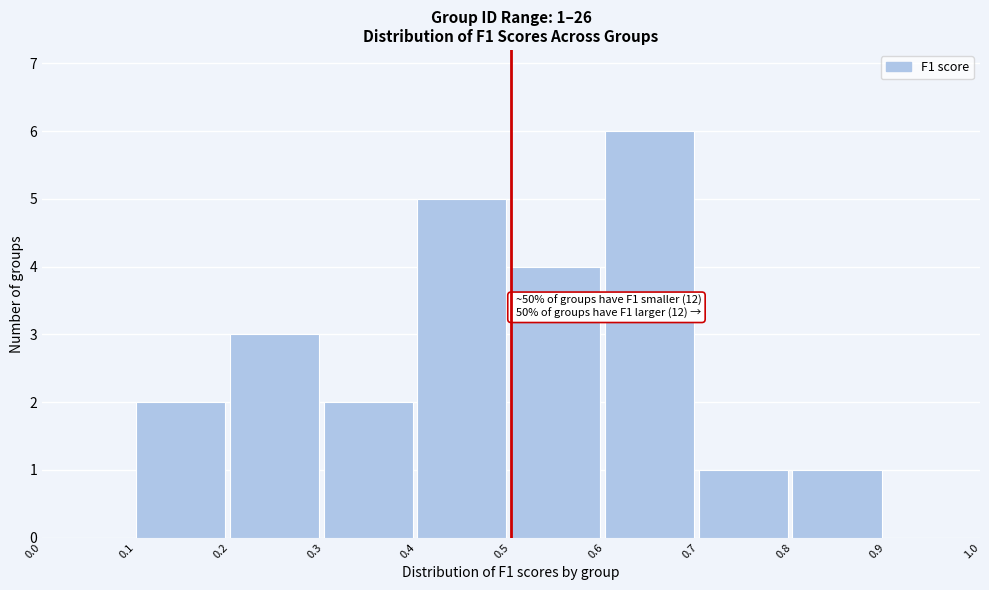

Which range on the x-axis has the tallest bar?

0.6 to 0.7